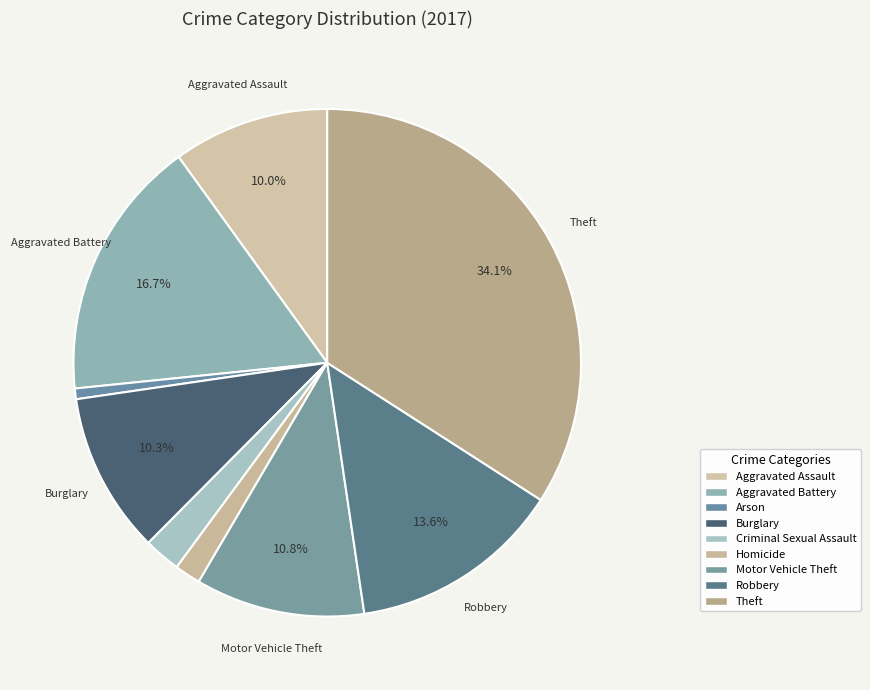

Which slice is the largest?

Theft